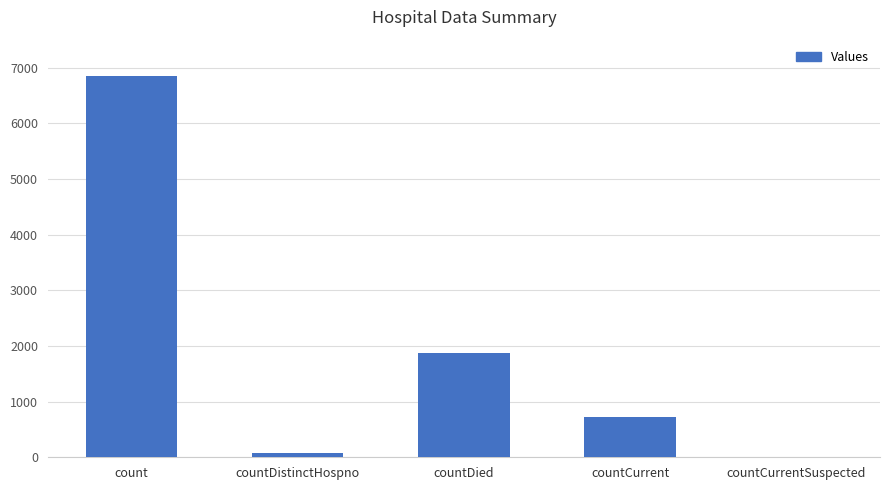

Is it true that the value at countDied is 1878?

True